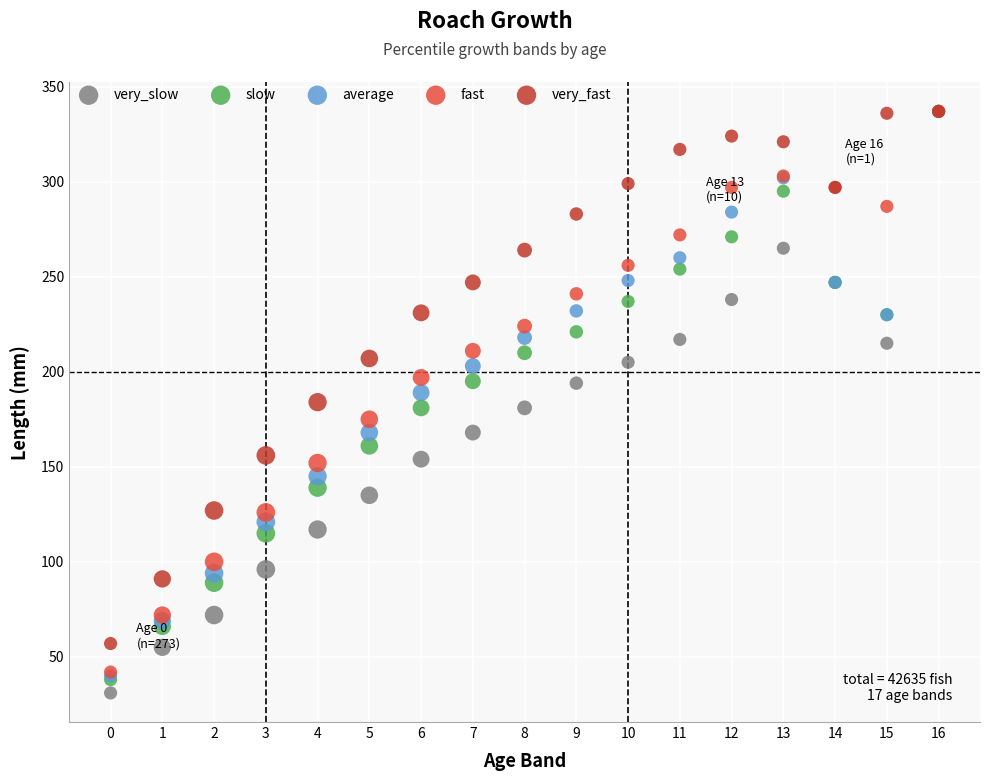

What are all the series names shown in the legend?

very_slow, slow, average, fast, very_fast